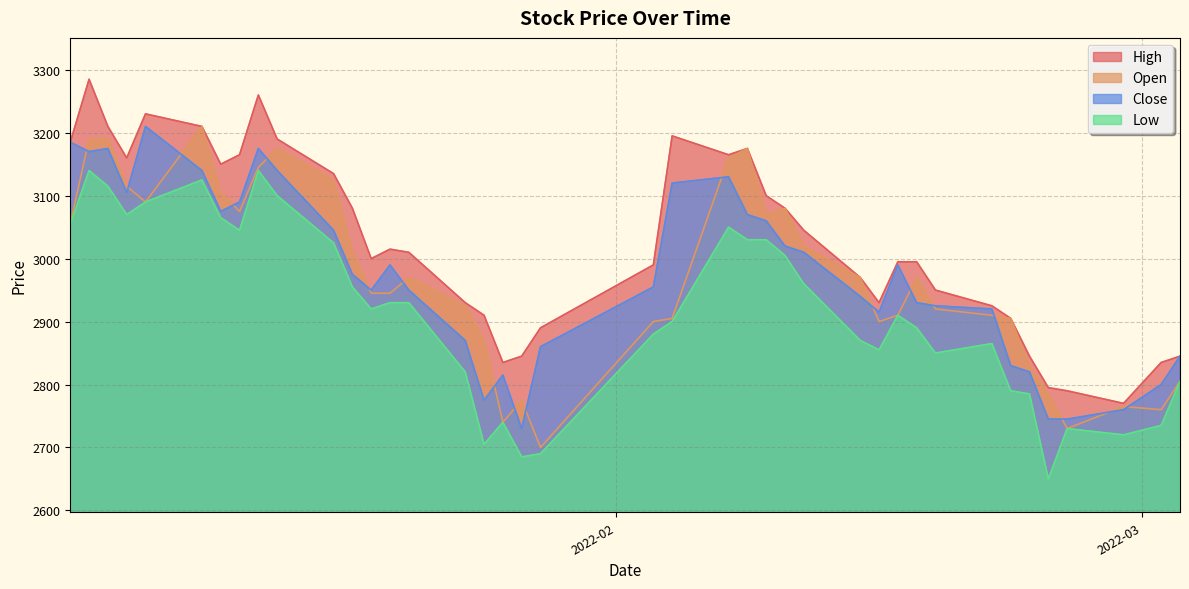

Which series has the largest range (max minus min)?

High